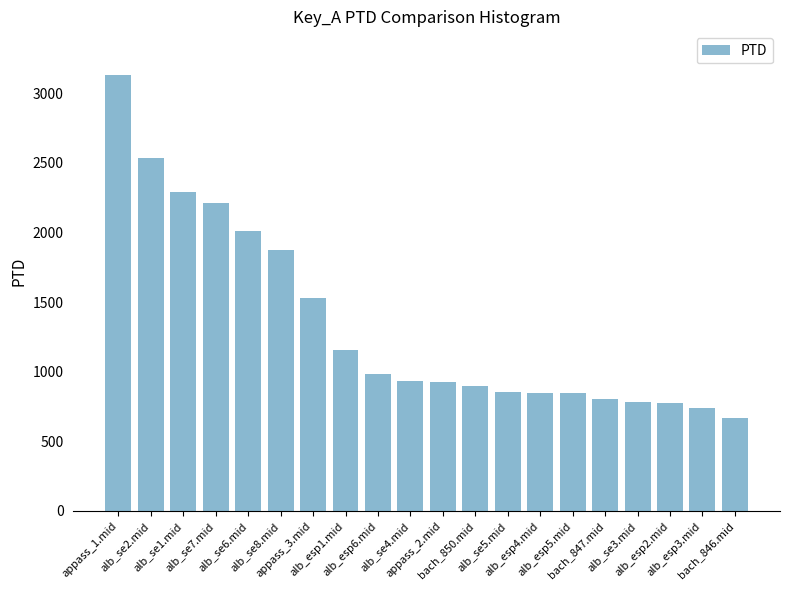

The chart shows a value of 777.9 at alb_esp2.mid. True or false?

True